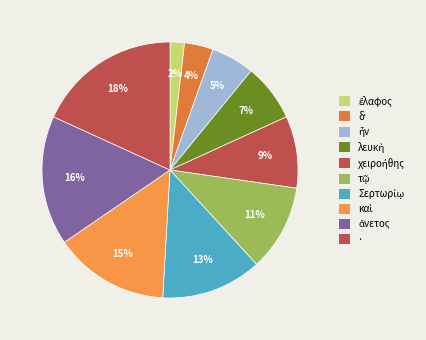

To the nearest percent, what percentage of the pie is Σερτωρίῳ?

13%